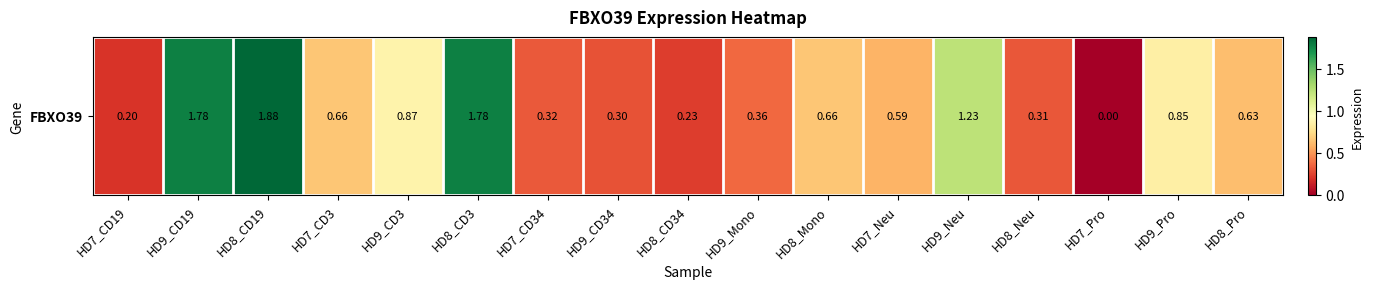

What is the greatest value displayed?

1.9